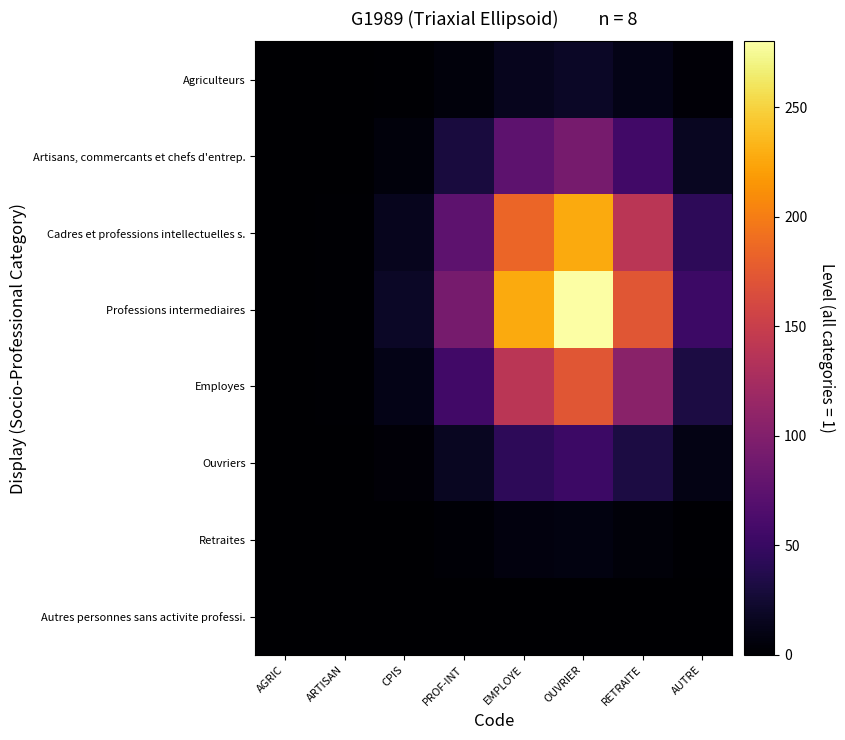

At RETRAITE, list the series in order from largest to smallest.

Professions intermediaires, Cadres et professions intellectuelles s., Employes, Artisans, commercants et chefs d'entrep., Ouvriers, Agriculteurs, Retraites, Autres personnes sans activite professi.